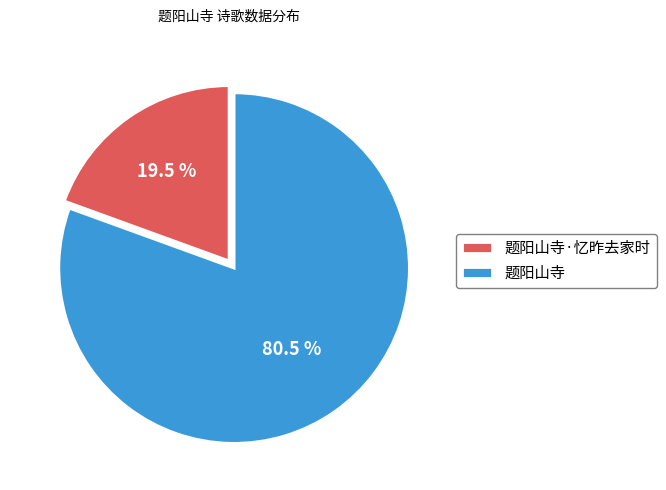

Does 题阳山寺 account for over 50% of the chart?

Yes